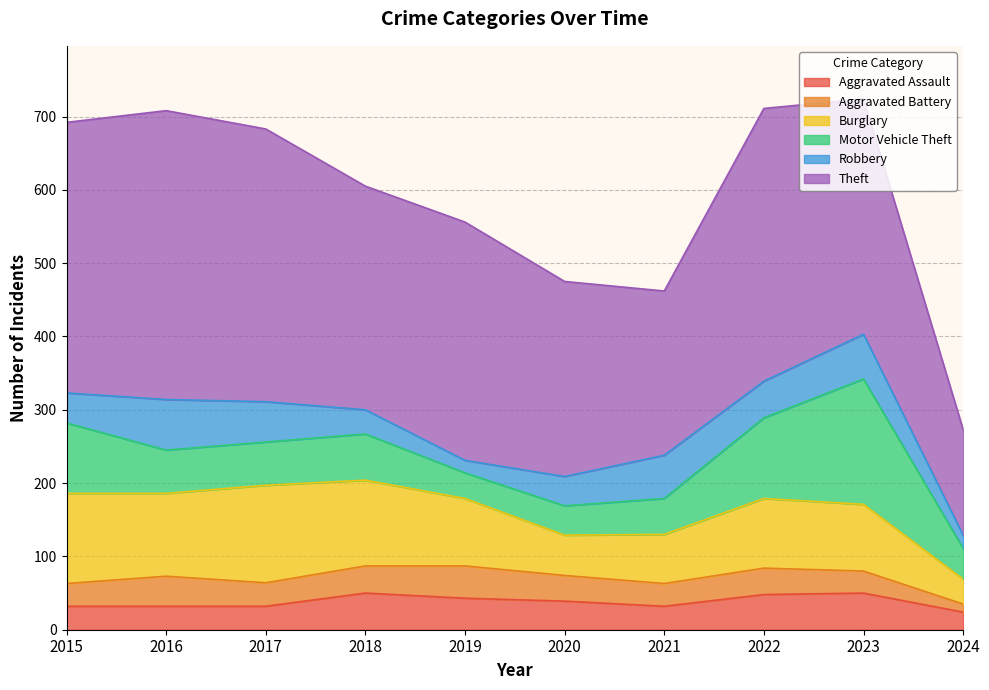

What is the minimum value for Robbery?

17